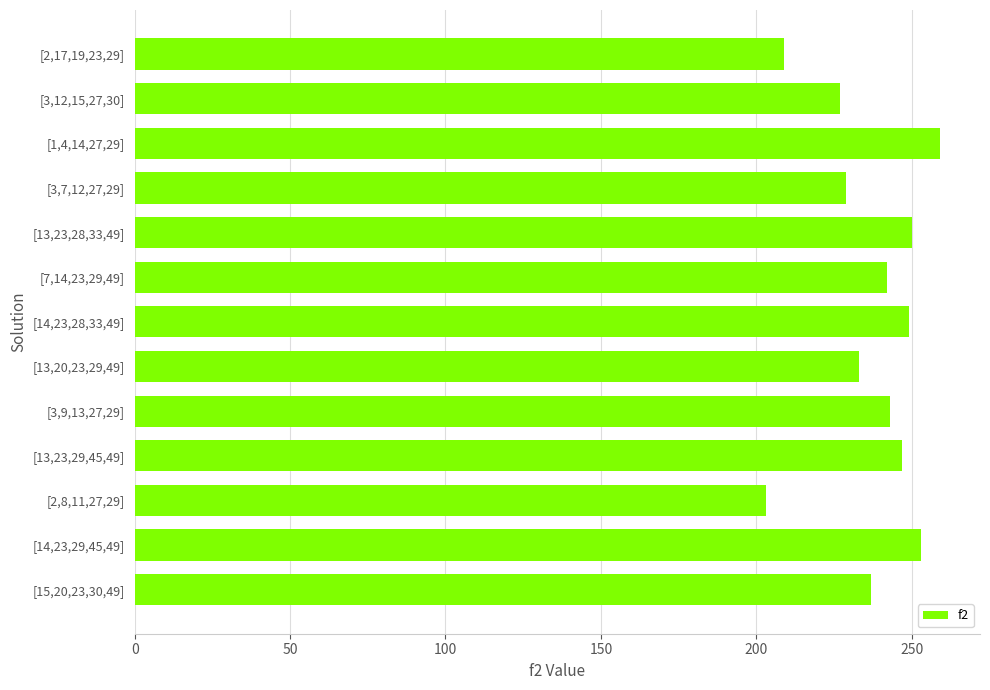

The chart shows a value of 247 at [13,23,29,45,49]. True or false?

True